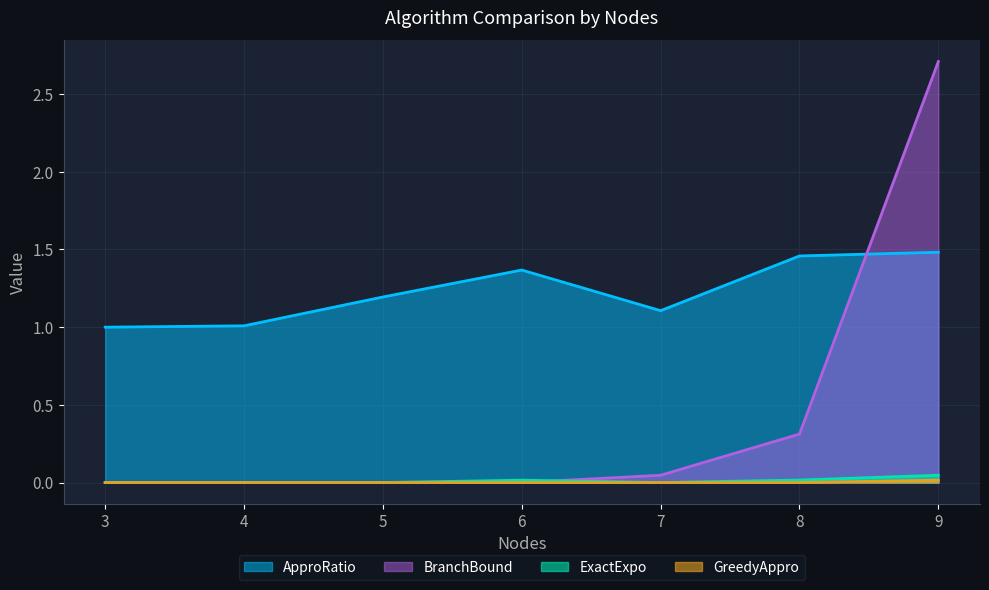

What is the difference between the highest and lowest values at 7?

1.1